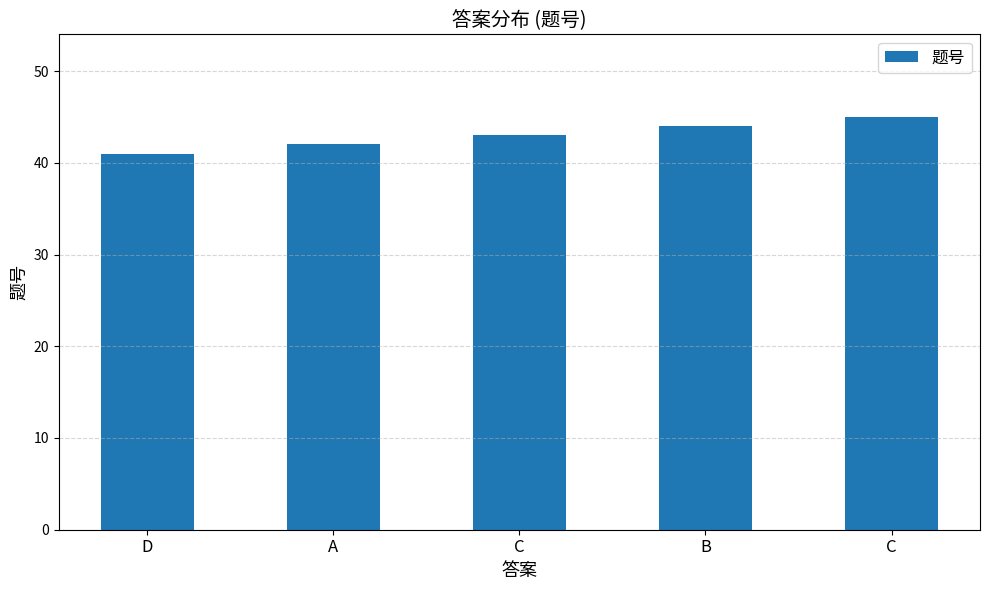

What is the ratio of the value at D to the value at A?

1.0